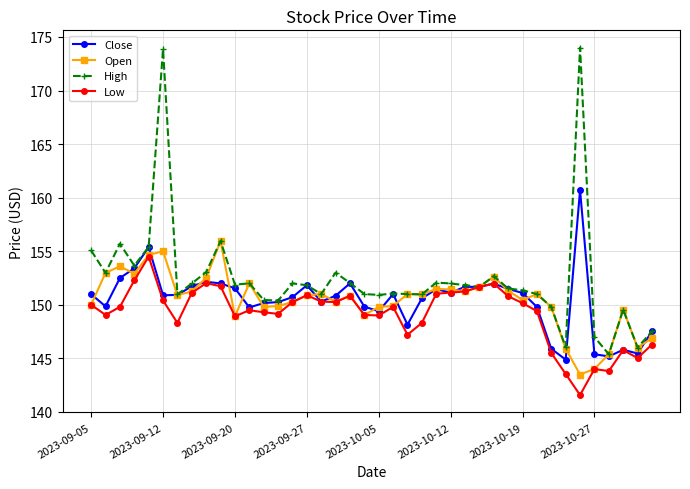

Which series has the widest spread of values?

High